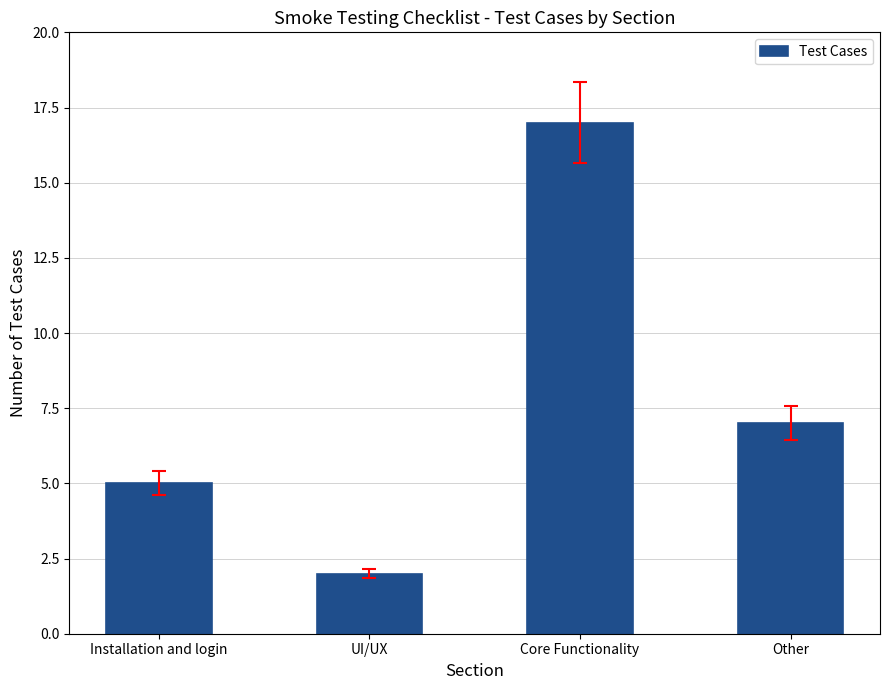

Count the number of categories in the chart.

4